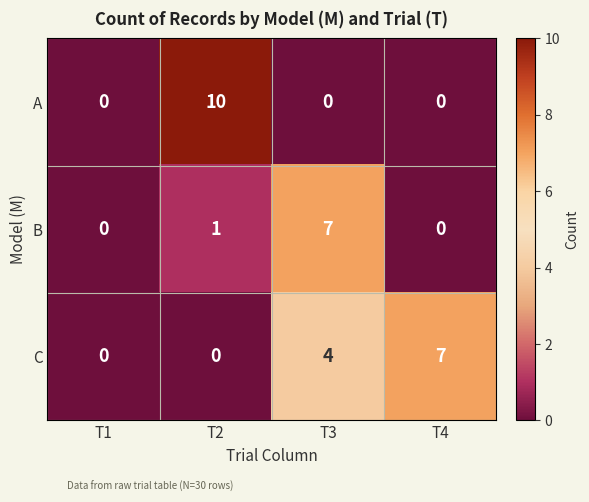

Rank the series by their average value, from lowest to highest.

B, A, C